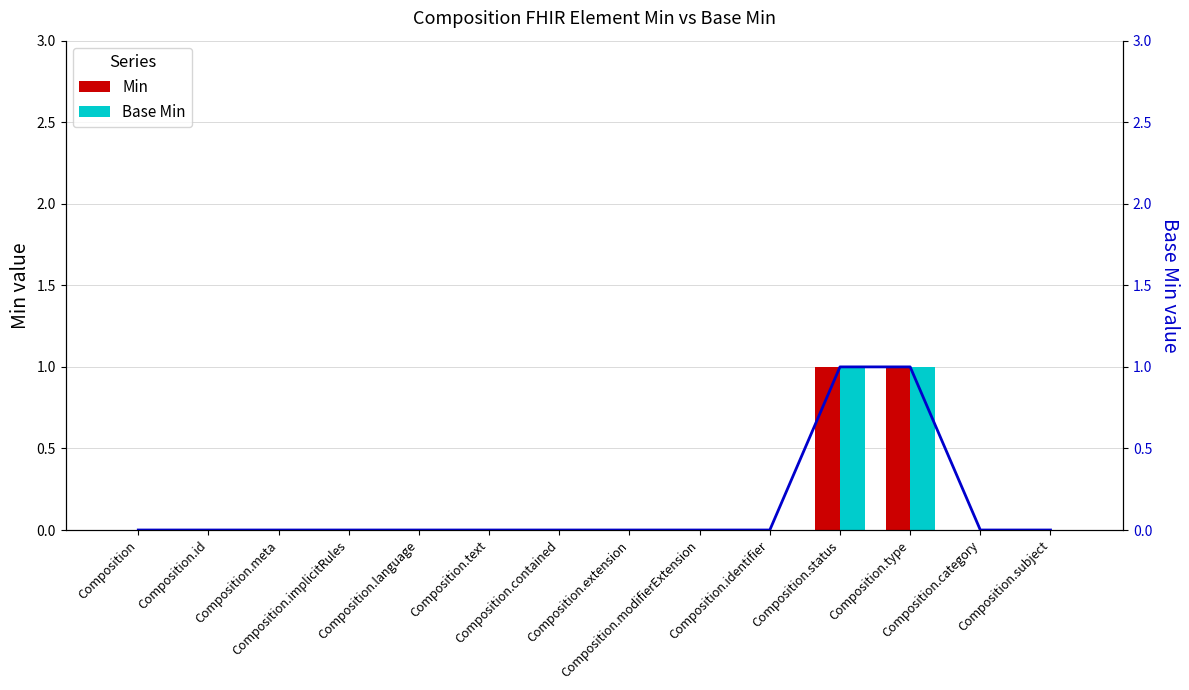

Reading left to right, extract all data points from this chart.

Min: 0	0	0	0	0	0	0	0	0	0	1	1	0	0
Base Min: 0	0	0	0	0	0	0	0	0	0	1	1	0	0
Base Min (line): 0	0	0	0	0	0	0	0	0	0	1	1	0	0